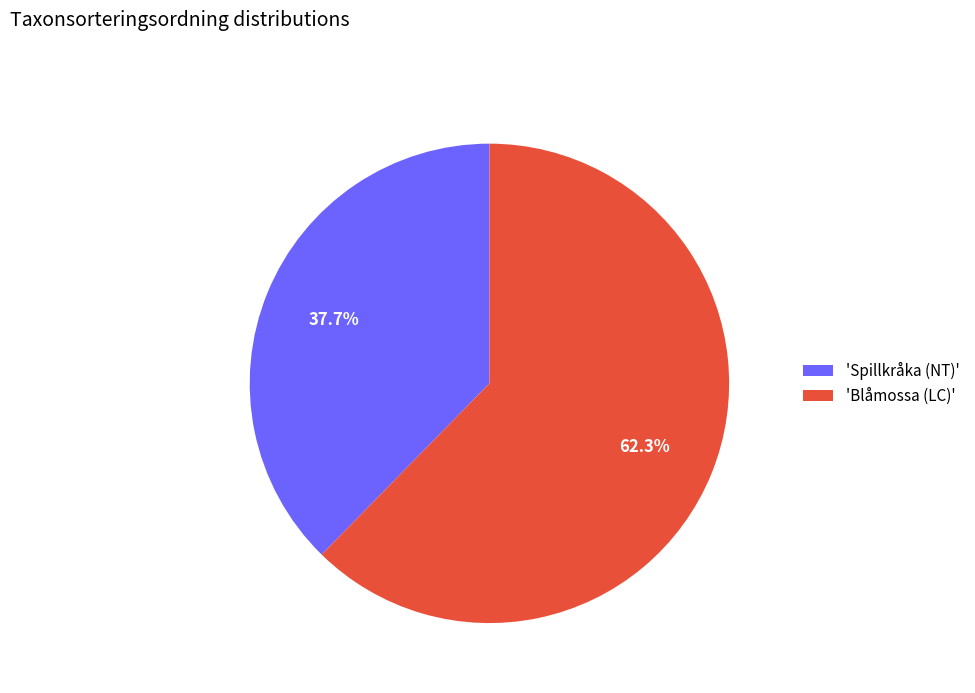

Rank the categories by value from lowest to highest.

'Spillkråka (NT)', 'Blåmossa (LC)'